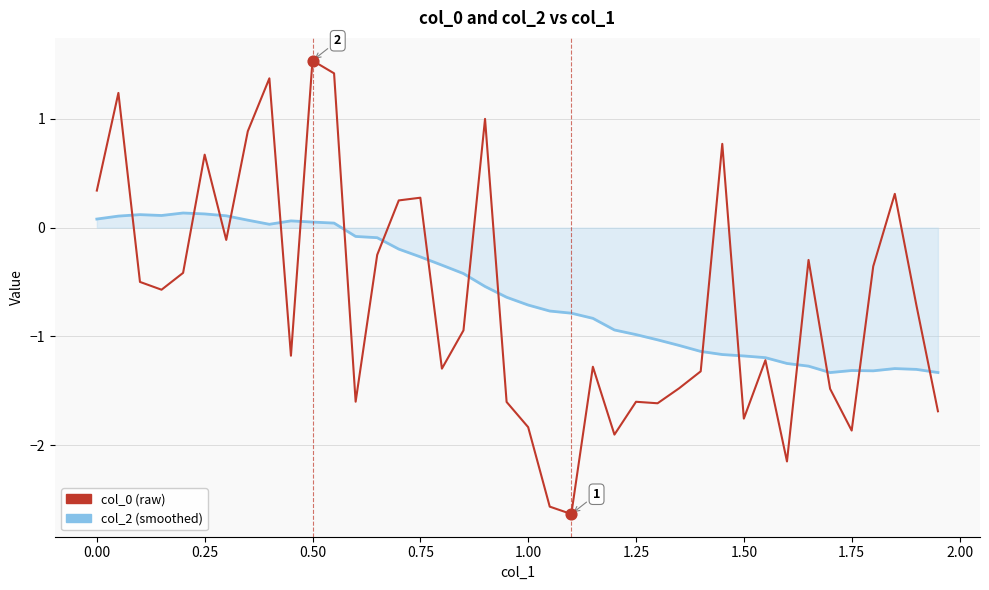

At how many categories does at least one series exceed -2?

40